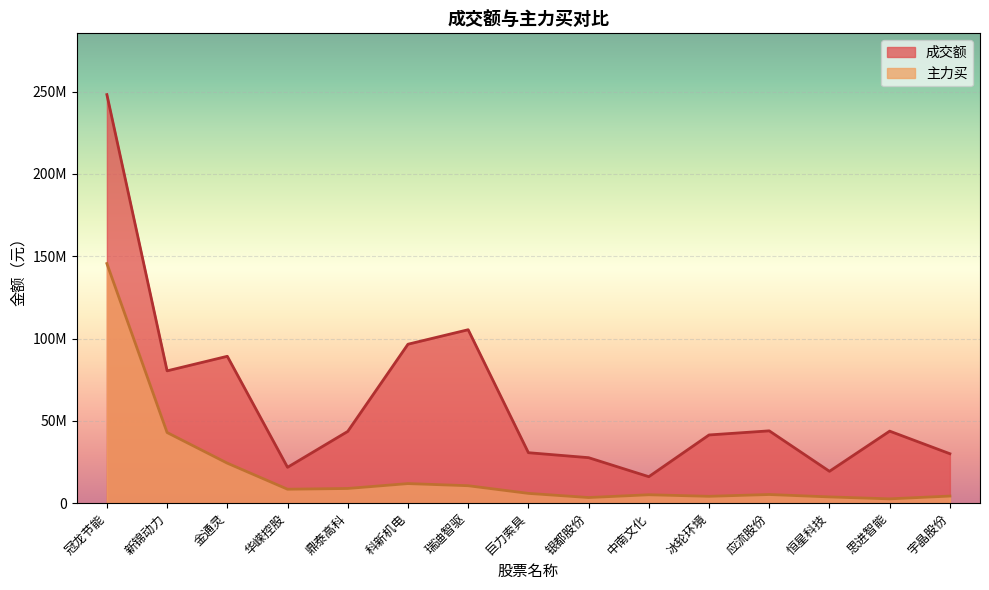

Which has a higher value, 冰轮环境 or 冠龙节能?

冠龙节能